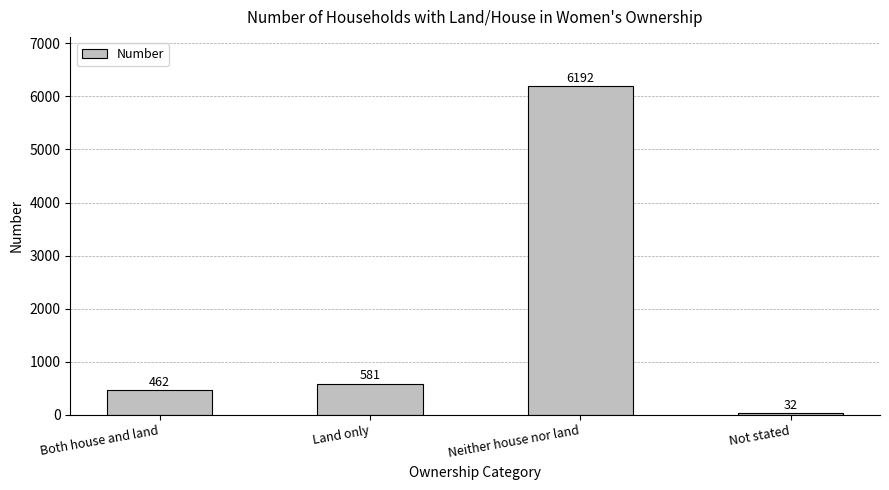

Does the chart contain any negative values?

No